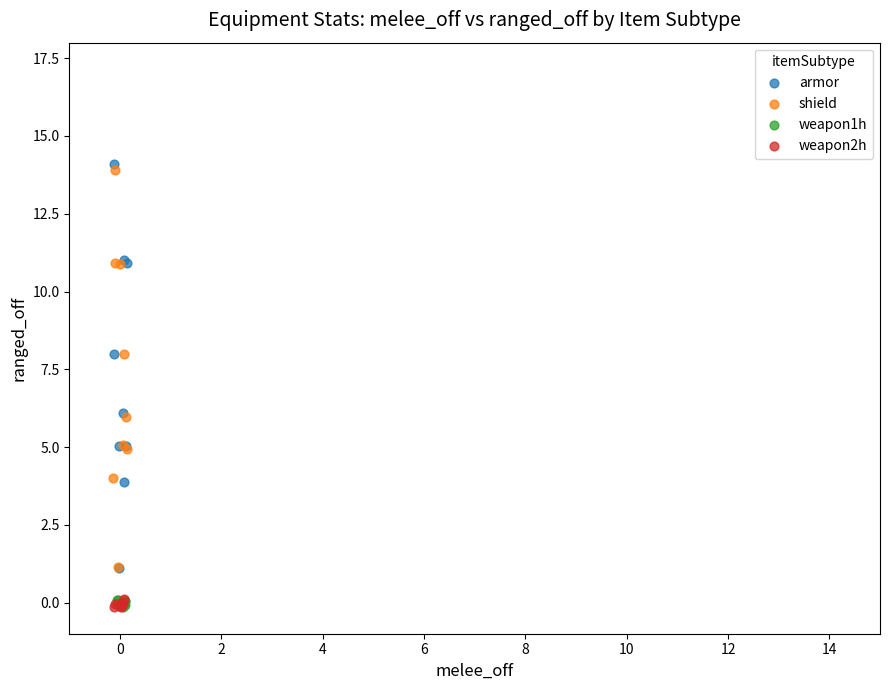

What are all the series names shown in the legend?

armor, shield, weapon1h, weapon2h